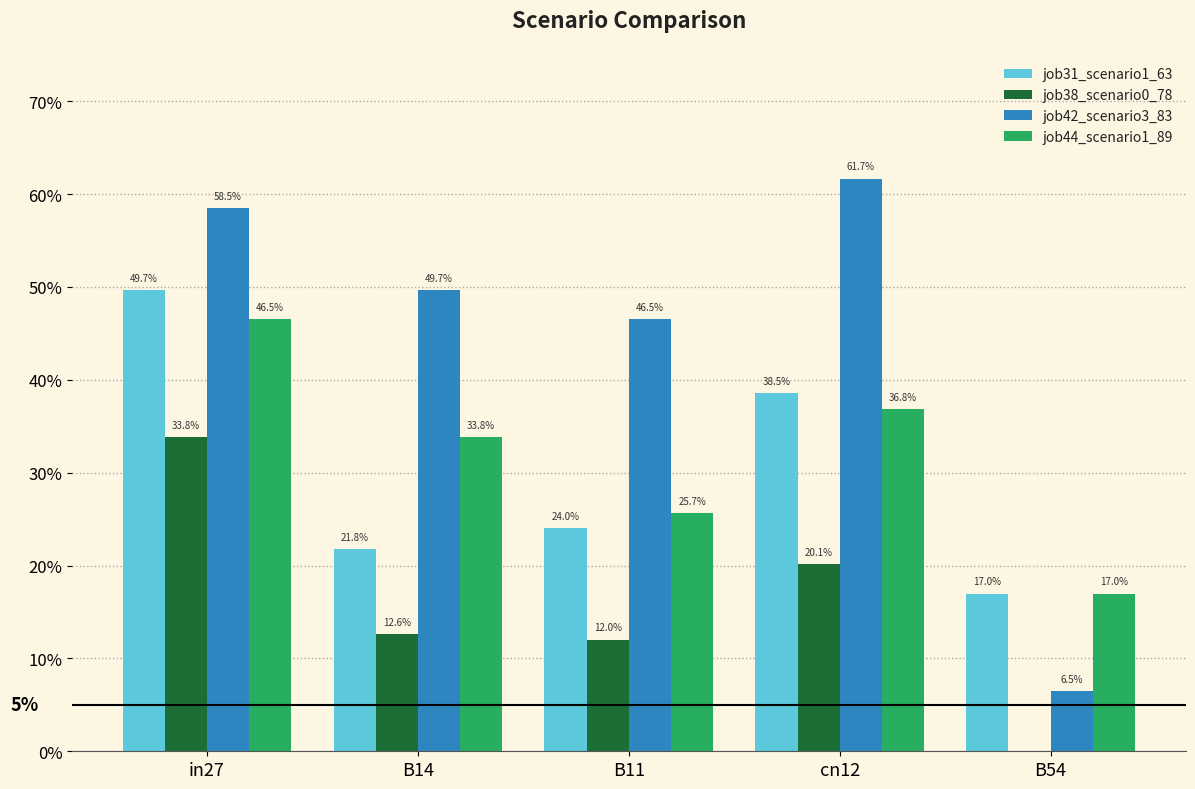

Are the bars grouped side by side (vs. stacked)?

Yes